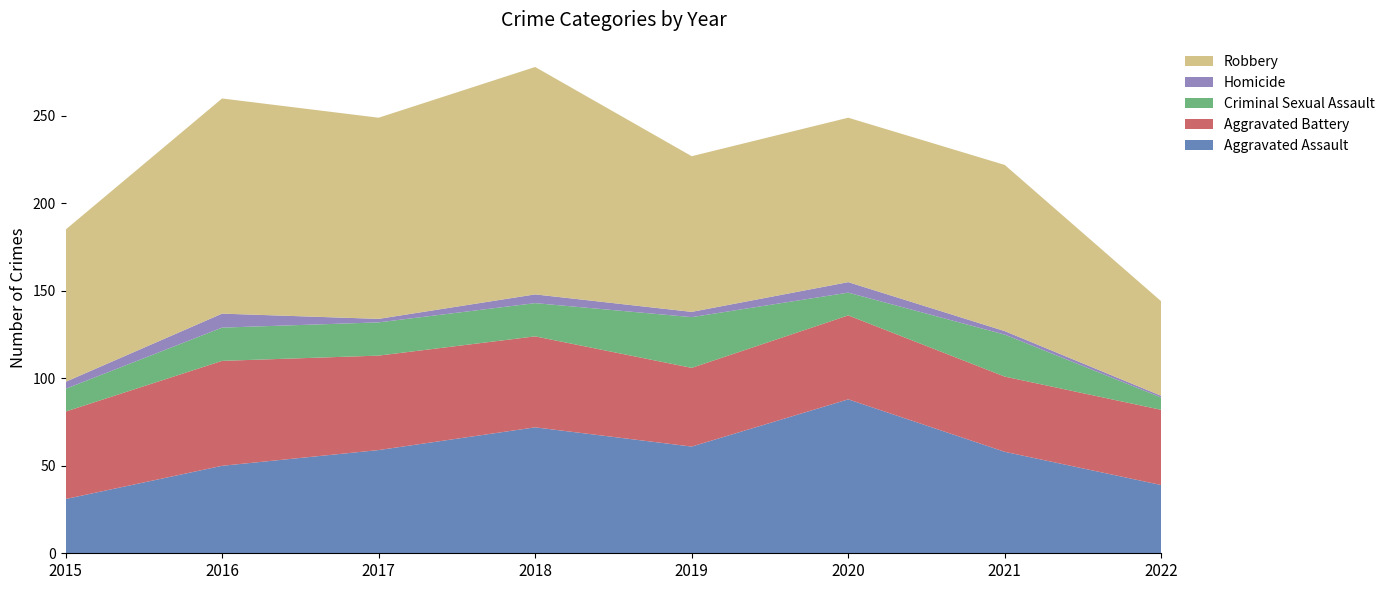

Reading left to right, transcribe all the data shown in this chart.

Aggravated Assault: 2015=31	2016=50	2017=59	2018=72	2019=61	2020=88	2021=58	2022=39
Aggravated Battery: 2015=50	2016=60	2017=54	2018=52	2019=45	2020=48	2021=43	2022=43
Criminal Sexual Assault: 2015=13	2016=19	2017=19	2018=19	2019=29	2020=13	2021=24	2022=7
Homicide: 2015=4	2016=8	2017=2	2018=5	2019=3	2020=6	2021=2	2022=1
Robbery: 2015=87	2016=123	2017=115	2018=130	2019=89	2020=94	2021=95	2022=54